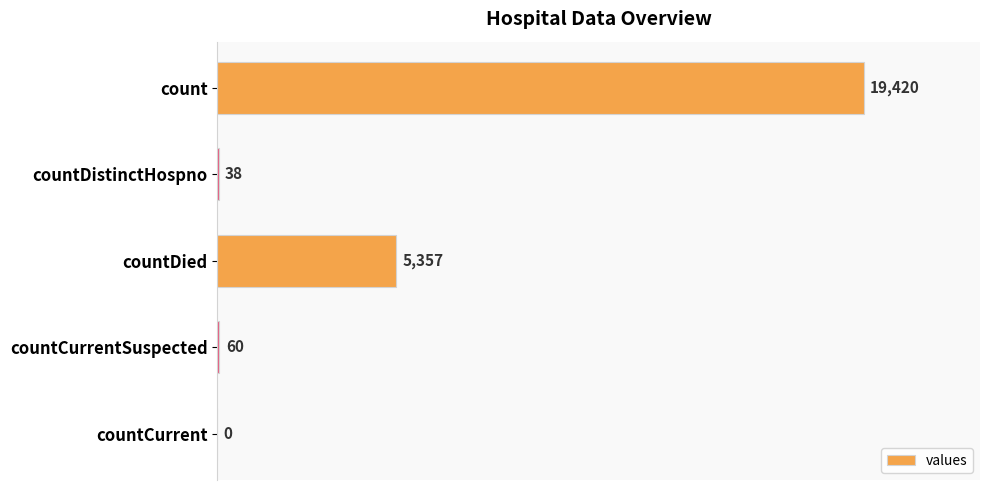

Reading top to bottom, transcribe all the data shown in this chart.

count=19420	countDistinctHospno=38	countDied=5357	countCurrentSuspected=60	countCurrent=0